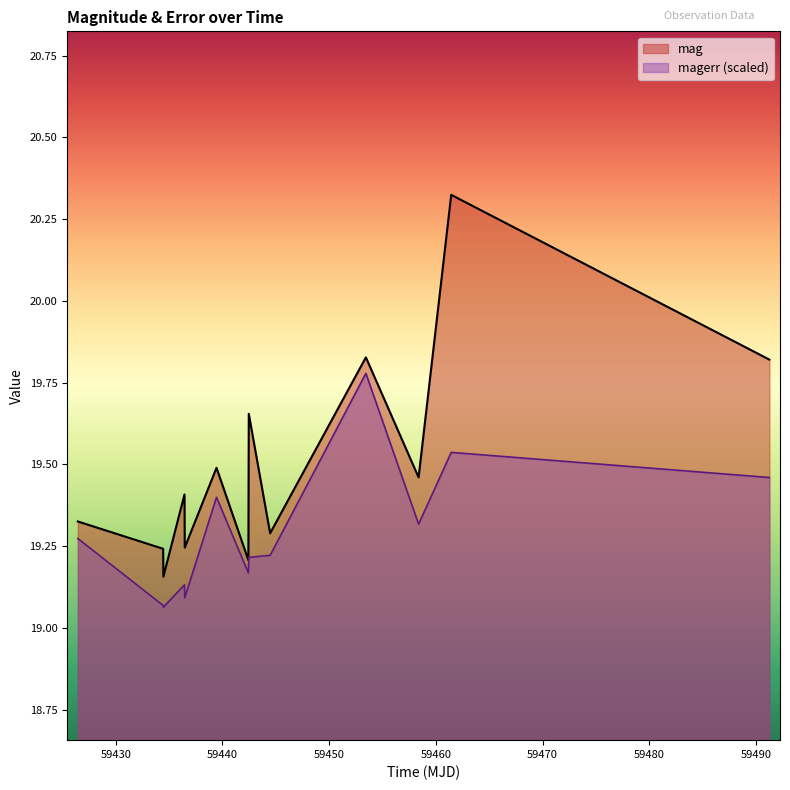

True or false: mag has more than 2 interior local peaks.

True